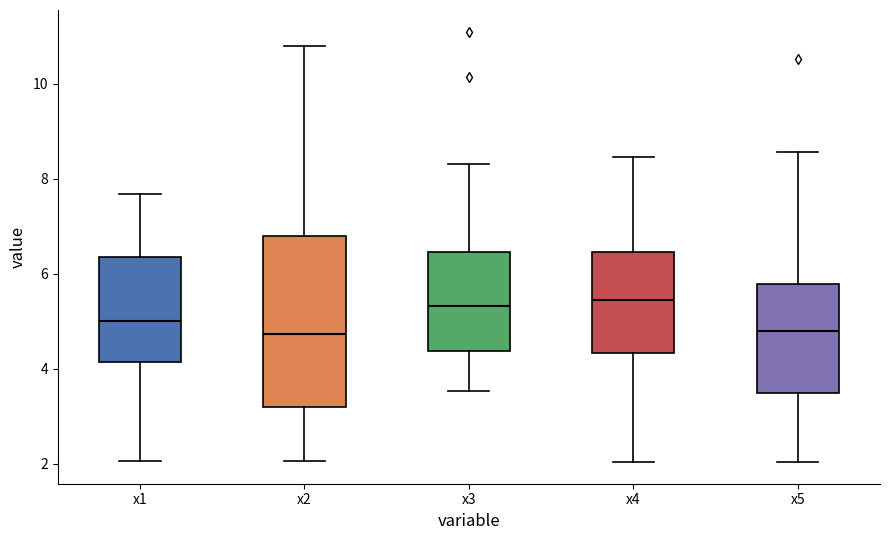

Reading left to right, read every box against the y-axis: the position of its median line, the range the box covers, and the ends of its whiskers. The values are not printed on the chart, so give them approximately, as read against the axis.

x1: median 5.0, box 4.2 to 6.4, whiskers 2.0 to 7.6
x2: median 4.8, box 3.2 to 6.8, whiskers 2.0 to 10.8
x3: median 5.4, box 4.4 to 6.4, whiskers 3.6 to 8.4
x4: median 5.4, box 4.4 to 6.4, whiskers 2.0 to 8.4
x5: median 4.8, box 3.4 to 5.8, whiskers 2.0 to 8.6